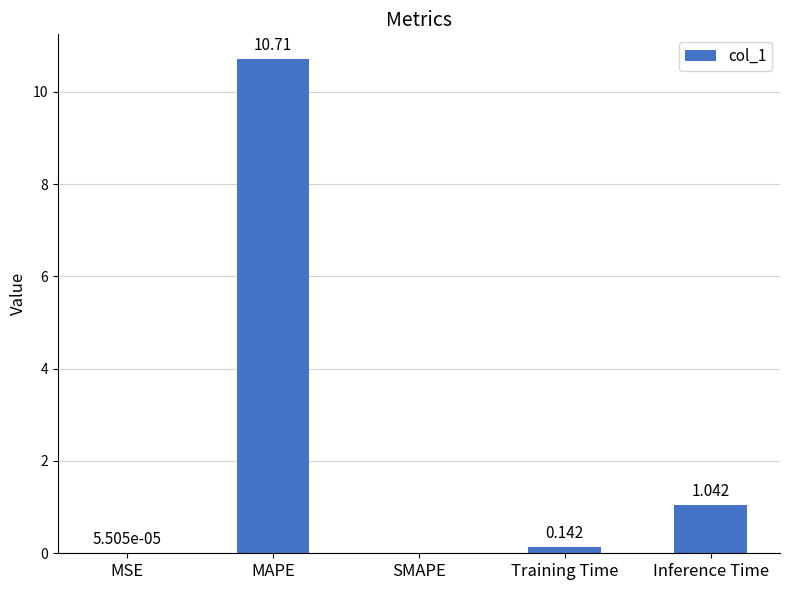

The chart shows a value of 0.0 at SMAPE. True or false?

True